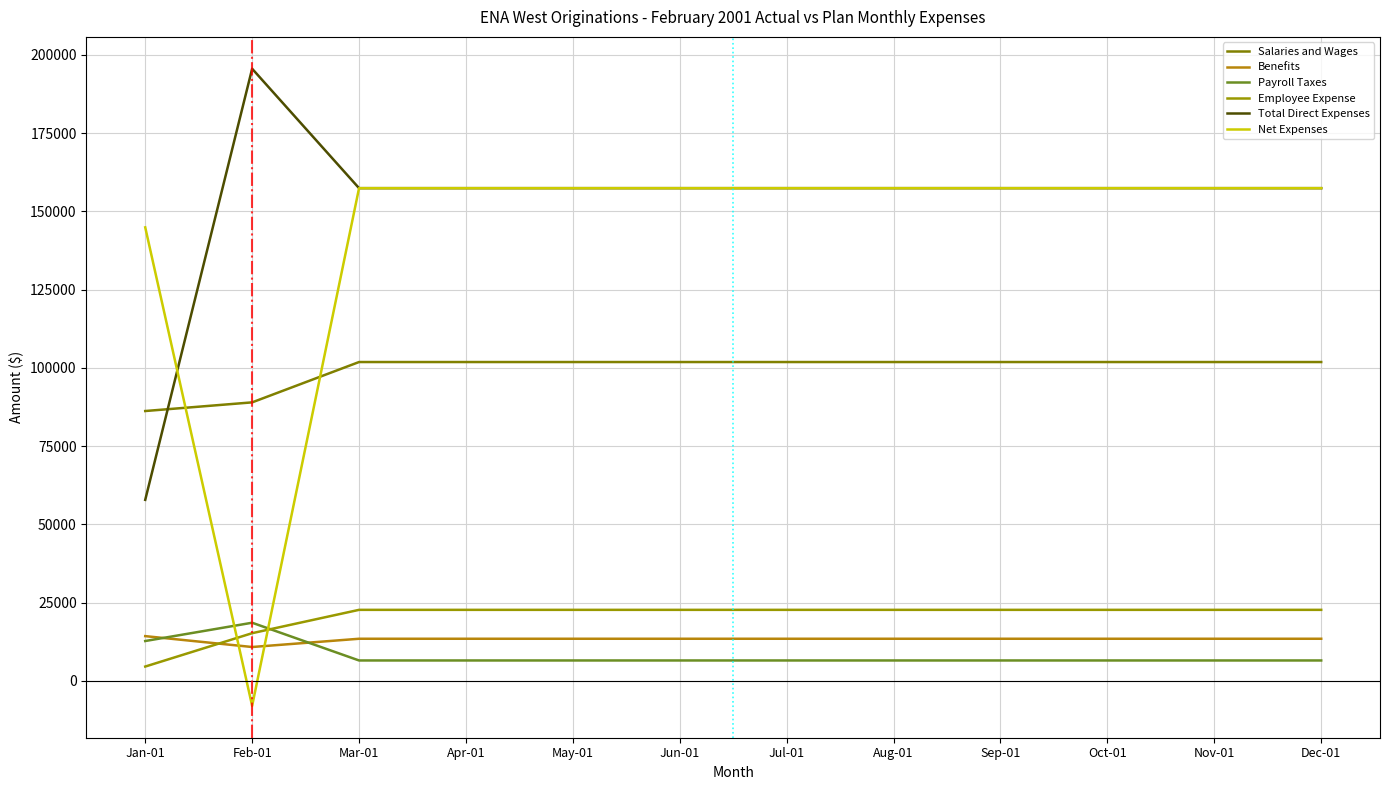

True or false: Employee Expense has more than 1 points higher than both neighbors.

False